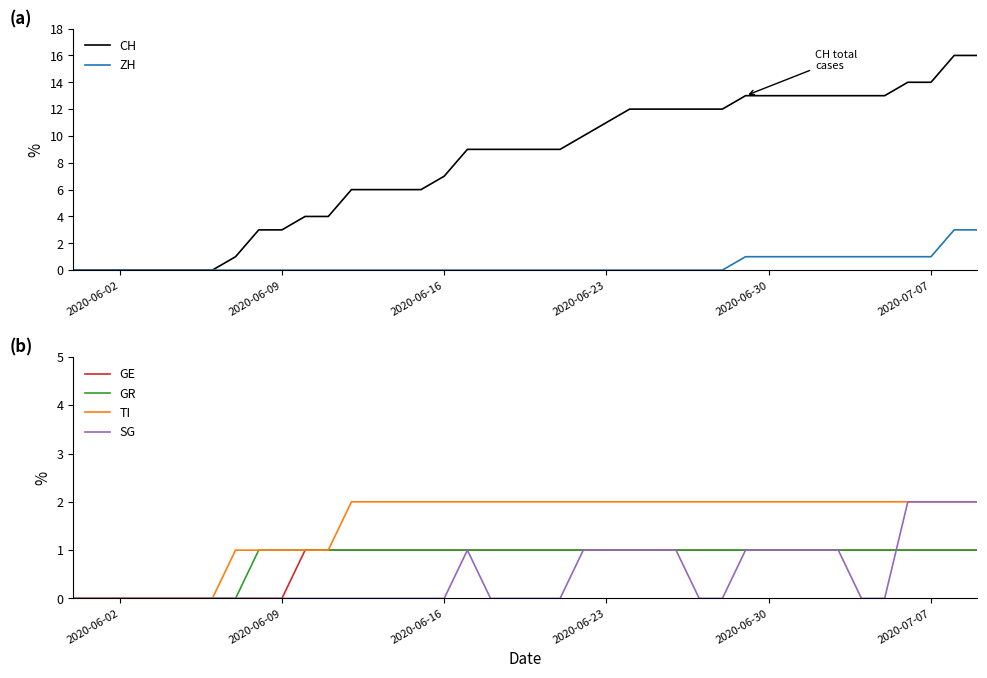

What is the maximum value for ZH?

3